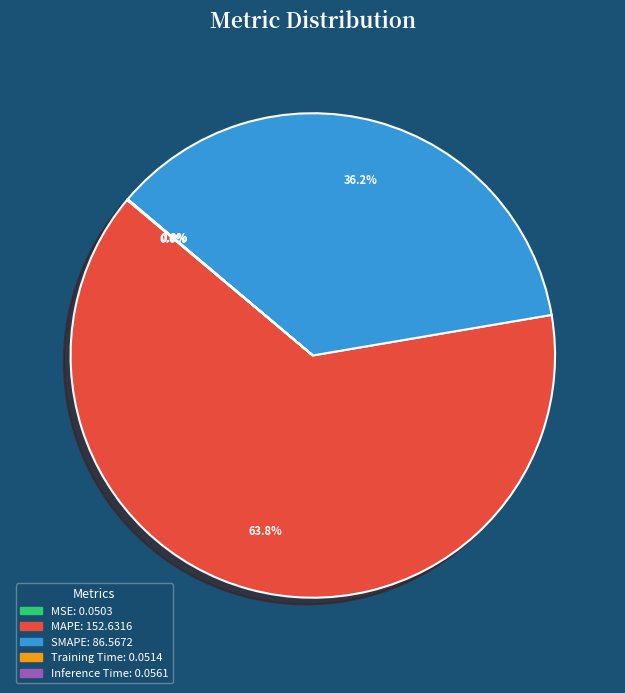

How much of the chart is everything except SMAPE?

63.8%